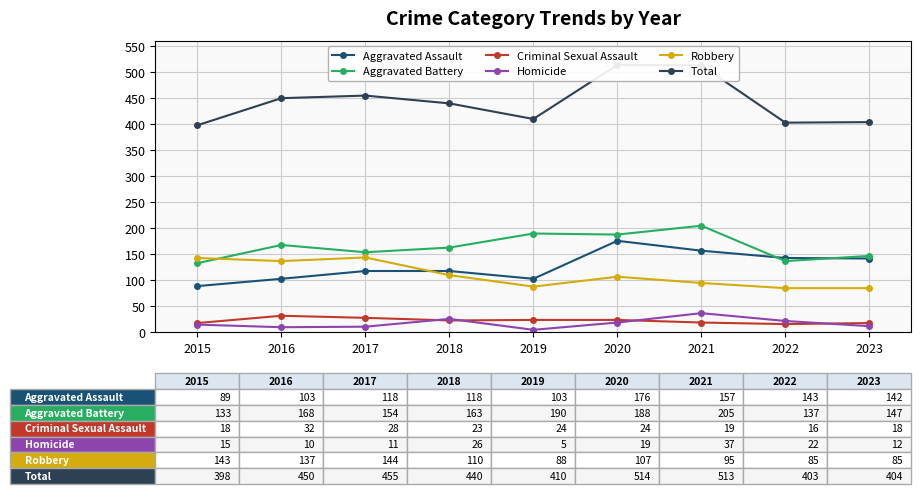

Is the value of Total at 2019 greater than the value of Robbery at 2023?

Yes